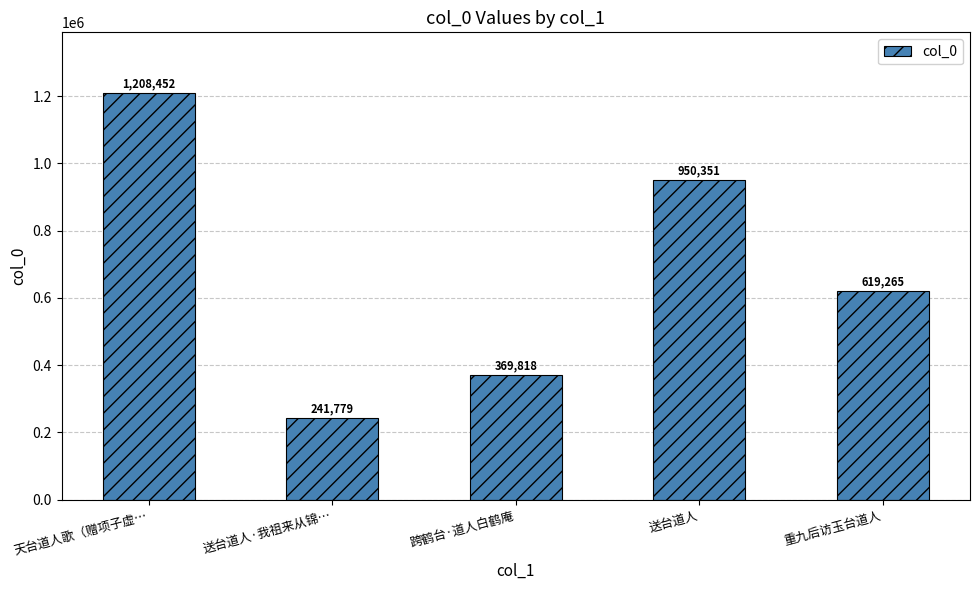

Reading left to right, what are all the values shown in this chart?

天台道人歌（赠项子虚…=1208452	送台道人·我祖来从锦…=241779	跨鹤台·道人白鹤庵=369818	送台道人=950351	重九后访玉台道人=619265